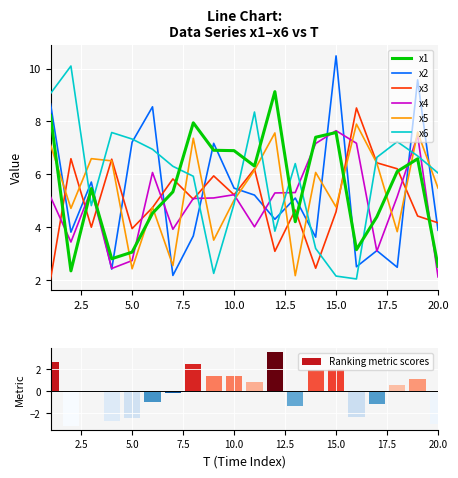

Which series changed the most between 4 and 15?

x2